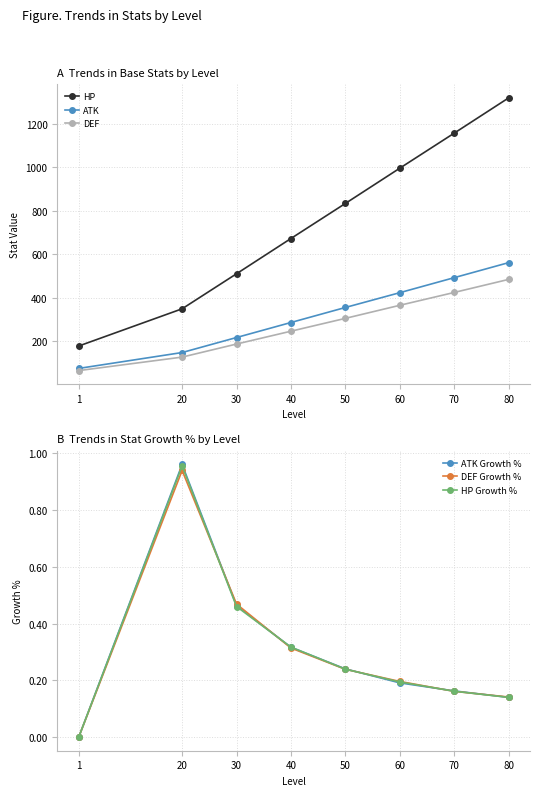

What is the difference between the HP Growth % values at 80 and 1?

0.1